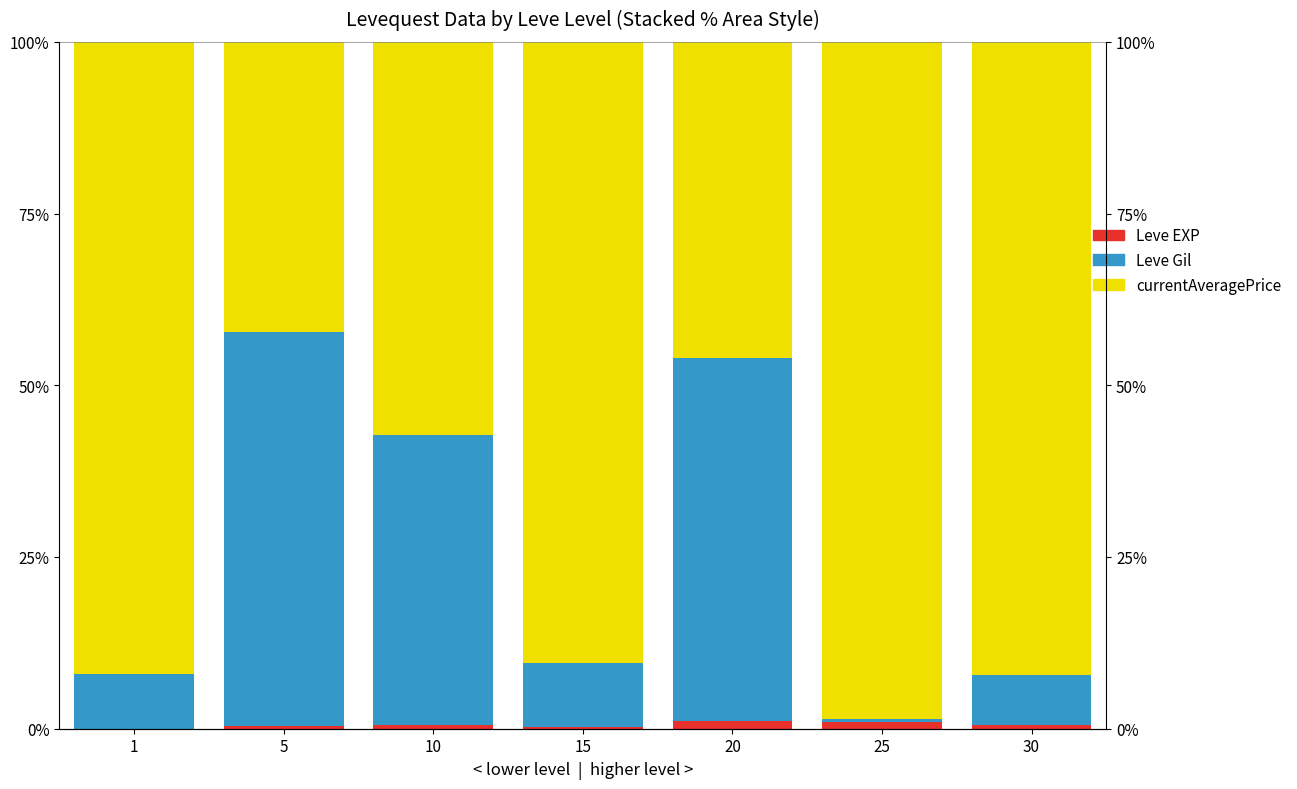

How many bars are there in each group?

3